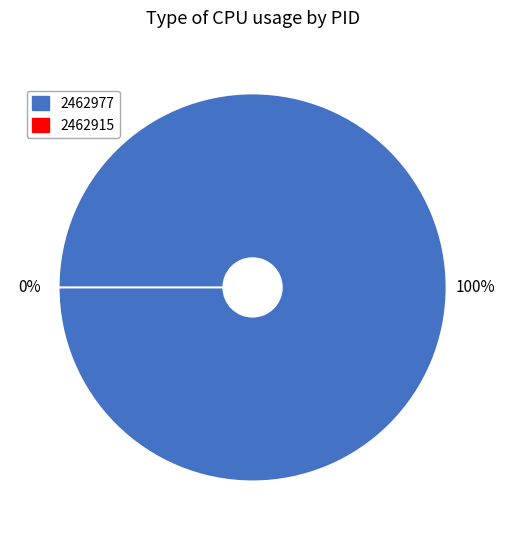

The 2462915 slice represents 0% of the pie. True or false?

True